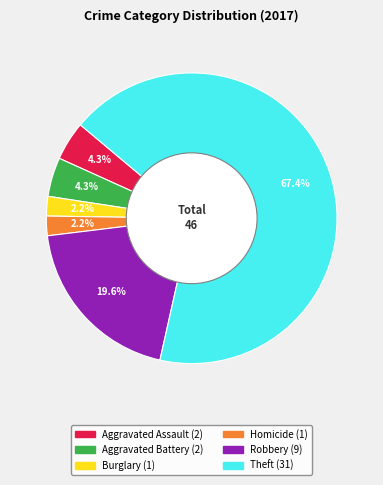

How many slices are in this pie chart?

6